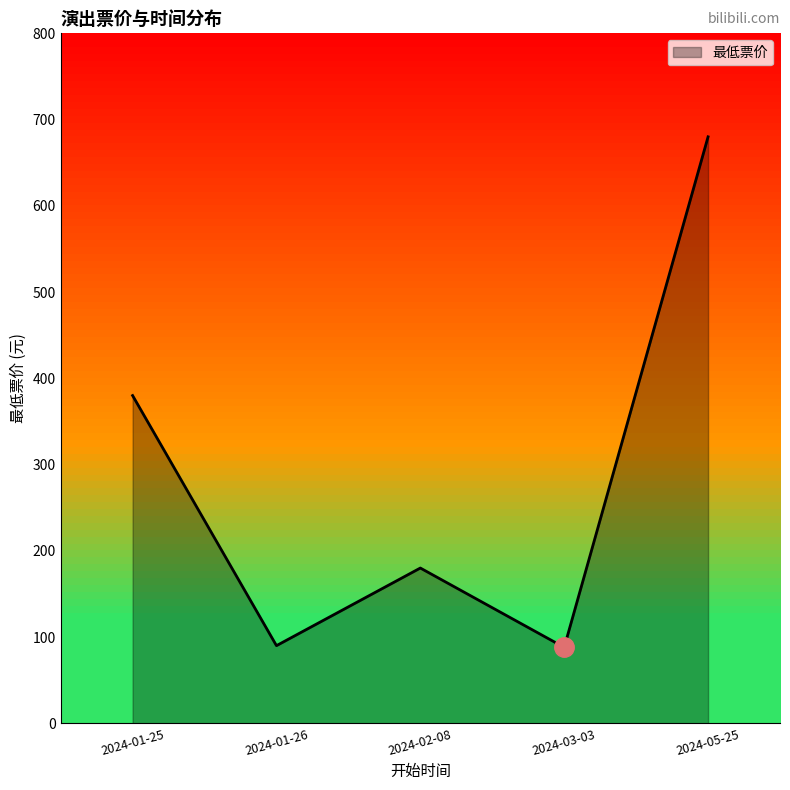

Where is the first local maximum?

2024-02-08